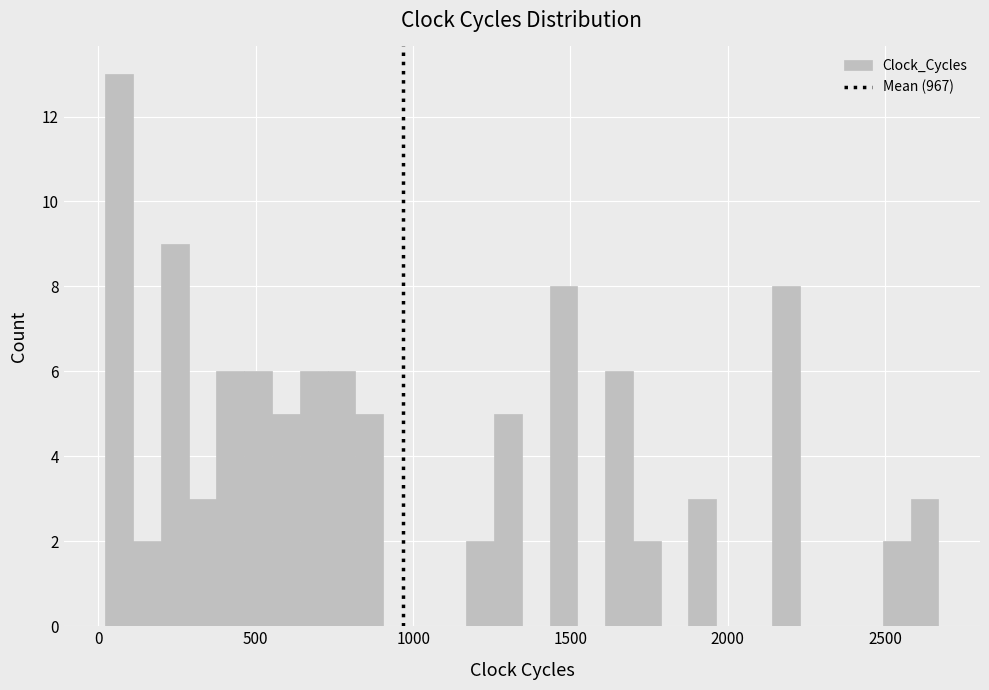

Read against the x-axis, roughly where is the centre of the tallest bar?

50